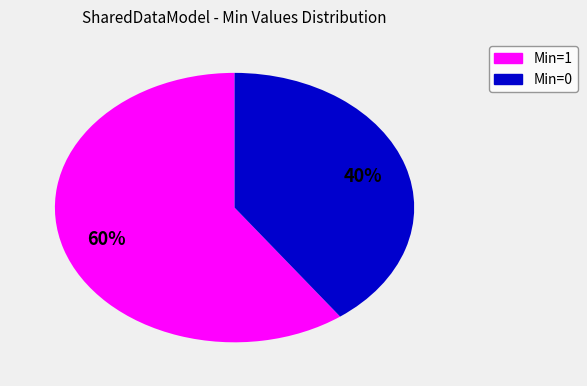

To the nearest percent, what is the average slice percentage?

50%